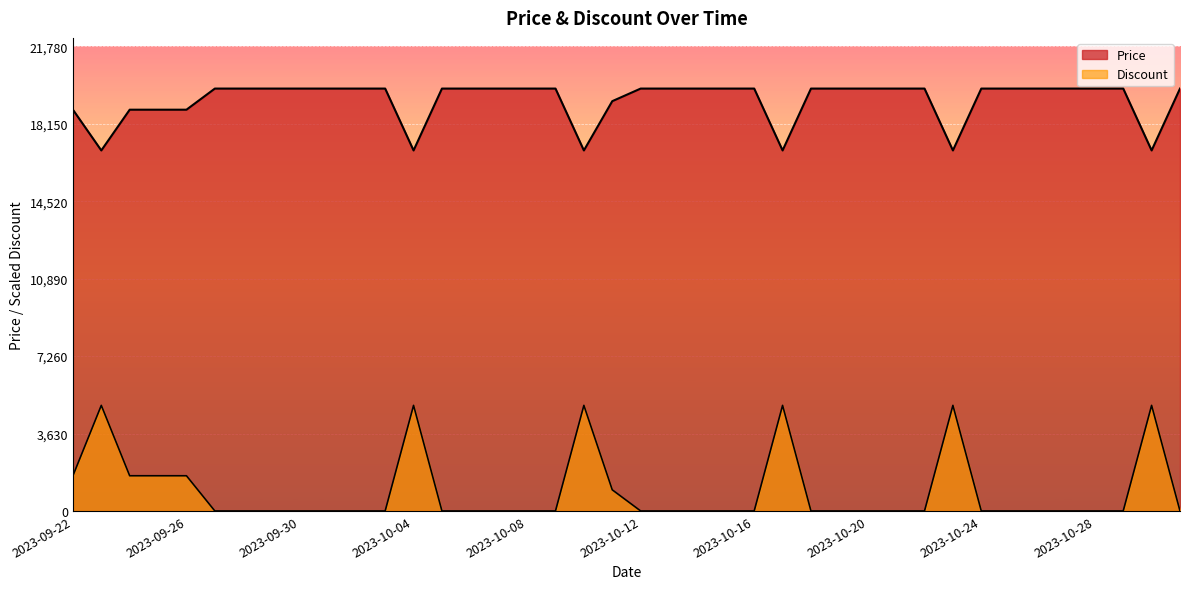

The value of Discount at 2023-09-22 is 675.5. True or false?

False